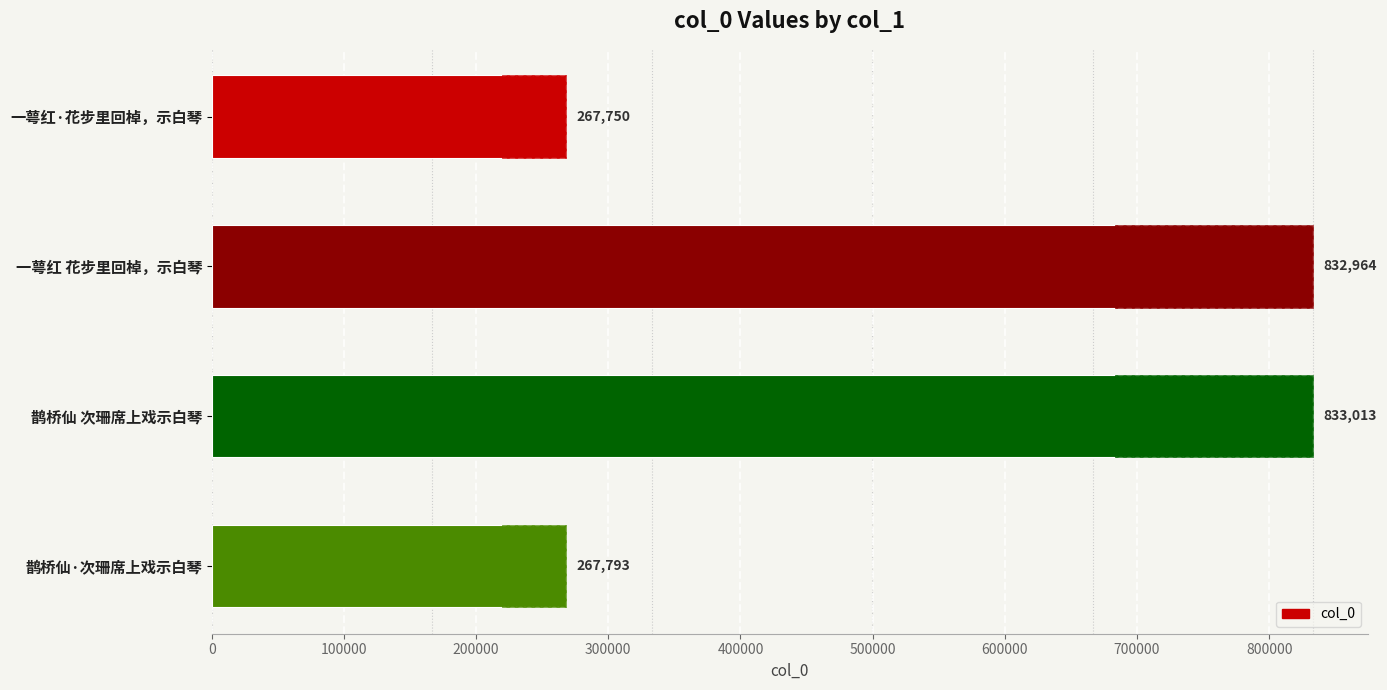

Reading left to right, list all the values displayed in this chart.

267750	832964	833013	267793